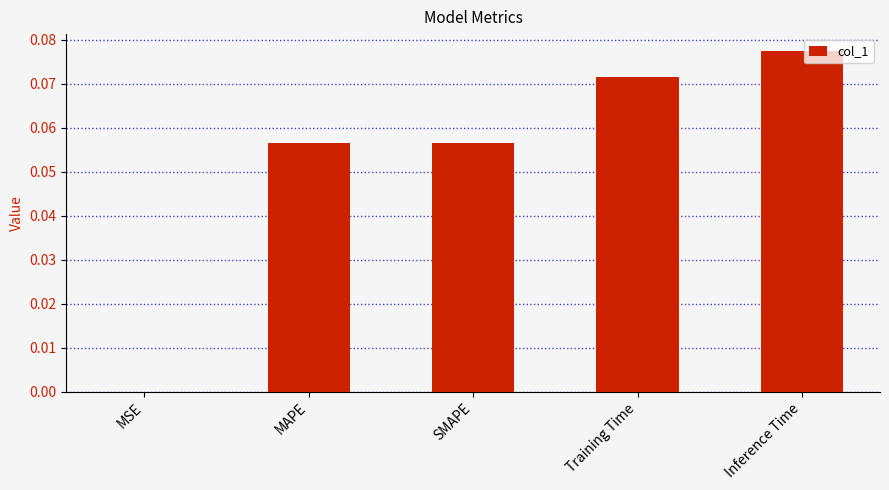

Between Inference Time and MAPE, which is larger?

Inference Time